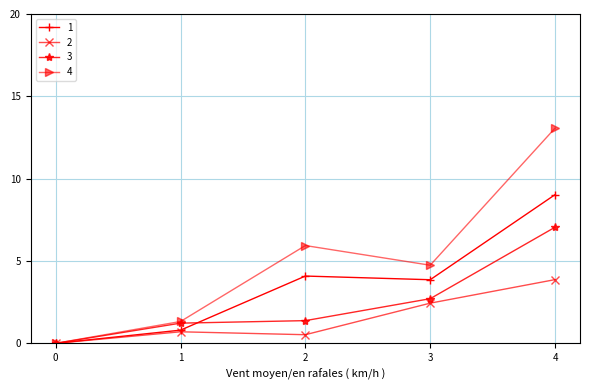

At which category is the sum across all series the highest?

4